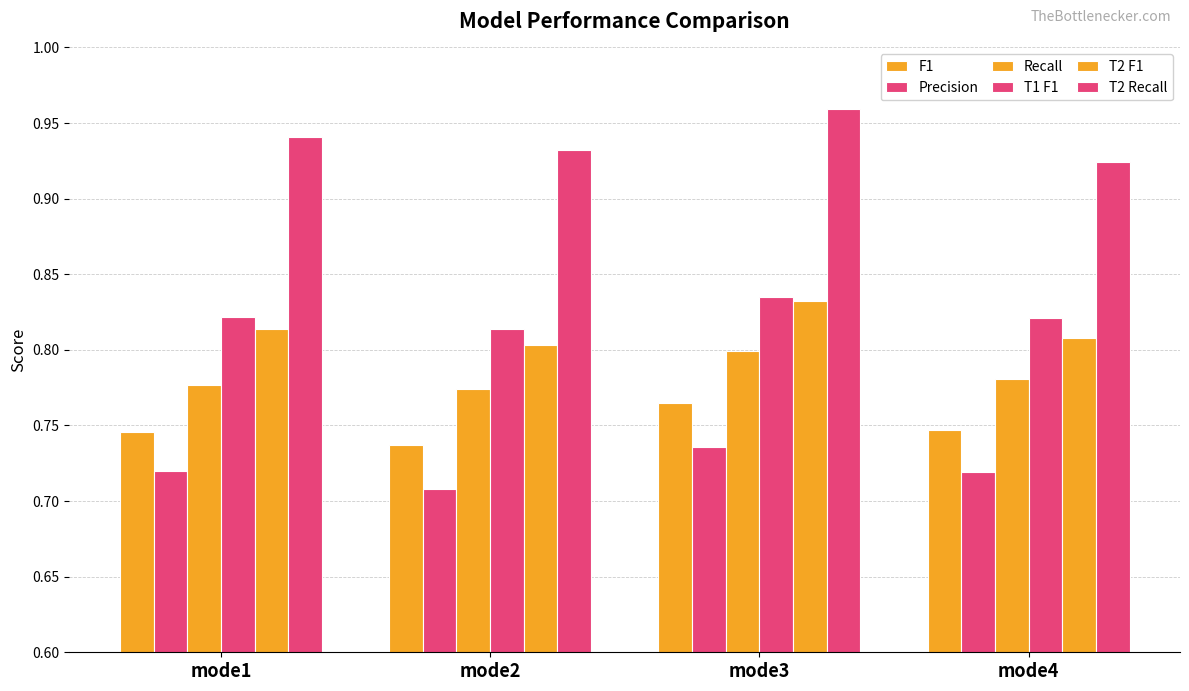

How many data points does each series have?

4